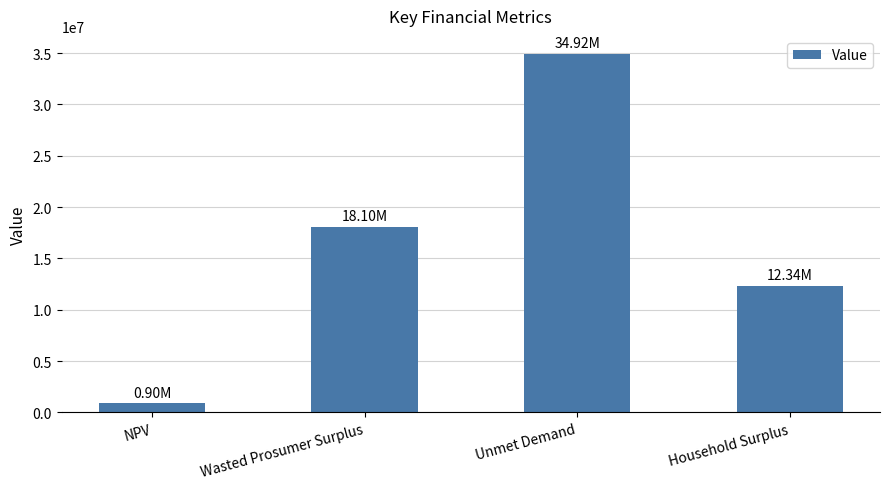

At which label does the data first exceed 18099036?

Wasted Prosumer Surplus